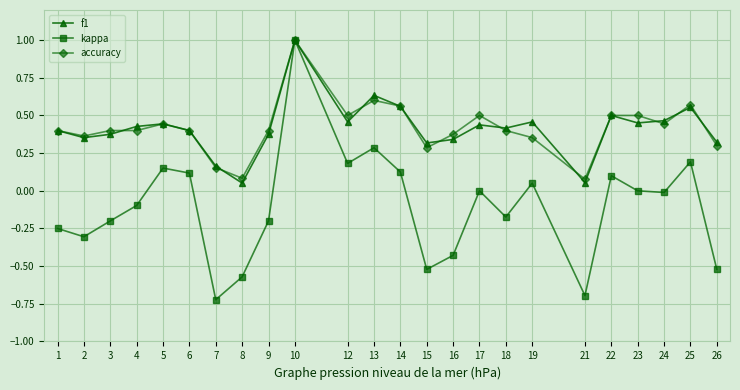

True or false: f1 has more than 1 interior local peaks.

True